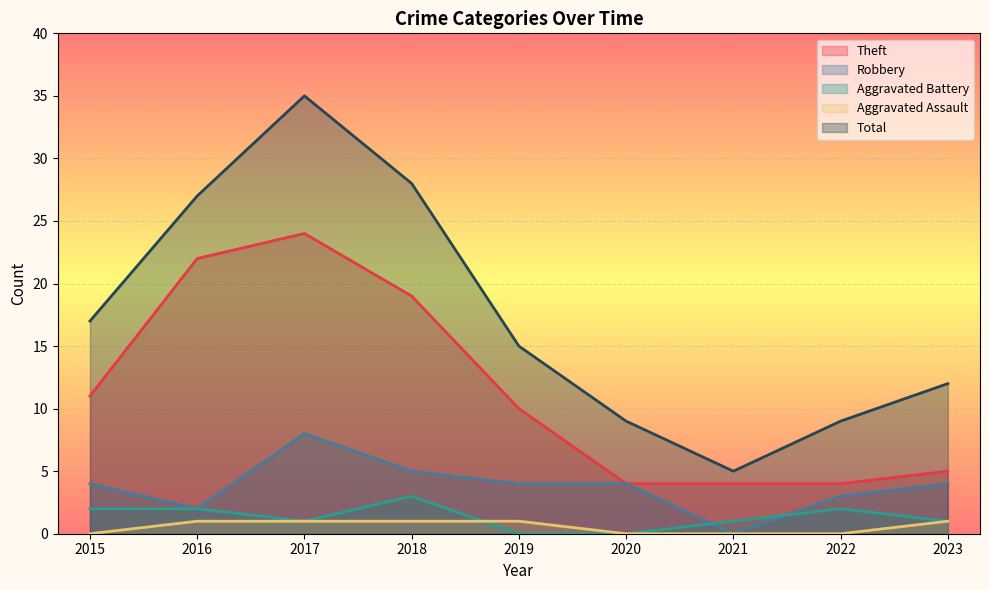

Reading left to right, list all the values displayed in this chart.

Theft: 2015=11	2016=22	2017=24	2018=19	2019=10	2020=4	2021=4	2022=4	2023=5
Robbery: 2015=4	2016=2	2017=8	2018=5	2019=4	2020=4	2021=0	2022=3	2023=4
Aggravated Battery: 2015=2	2016=2	2017=1	2018=3	2019=0	2020=0	2021=1	2022=2	2023=1
Aggravated Assault: 2015=0	2016=1	2017=1	2018=1	2019=1	2020=0	2021=0	2022=0	2023=1
Total: 2015=17	2016=27	2017=35	2018=28	2019=15	2020=9	2021=5	2022=9	2023=12